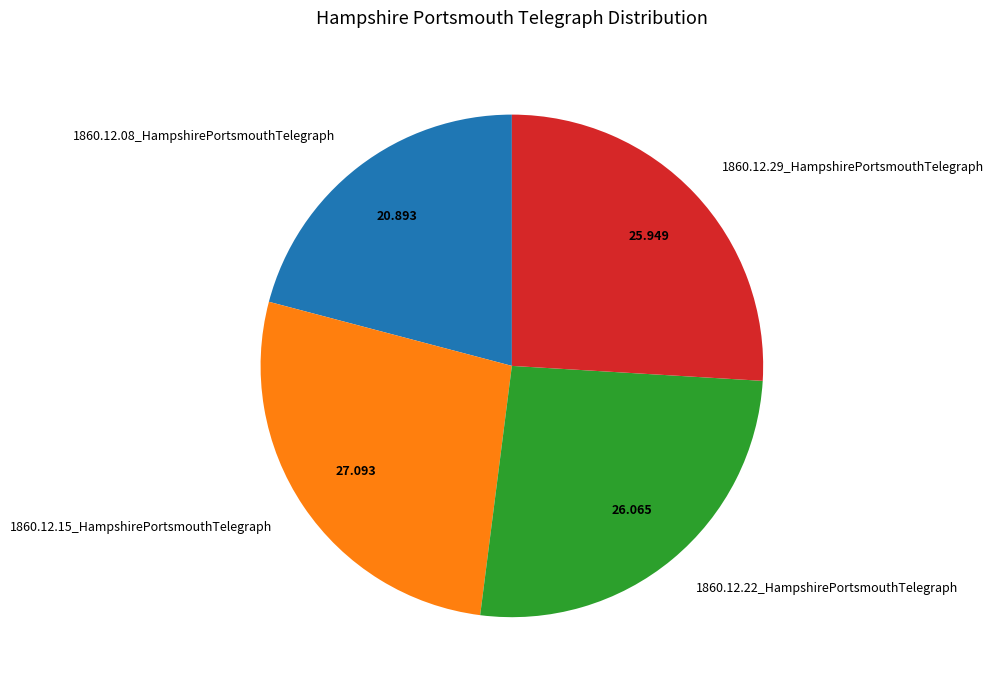

True or false: 1860.12.08_HampshirePortsmouthTelegraph accounts for 35% of the total.

False